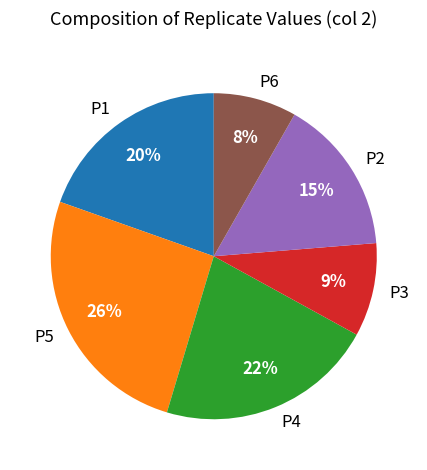

Between P3 and P5, which is larger?

P5